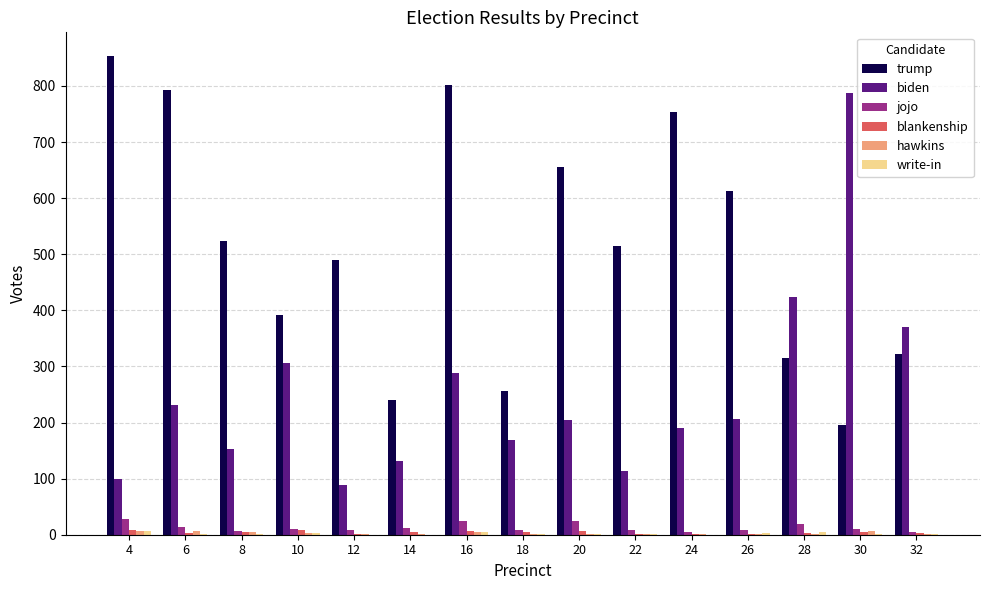

At which label does trump first exceed 515?

4